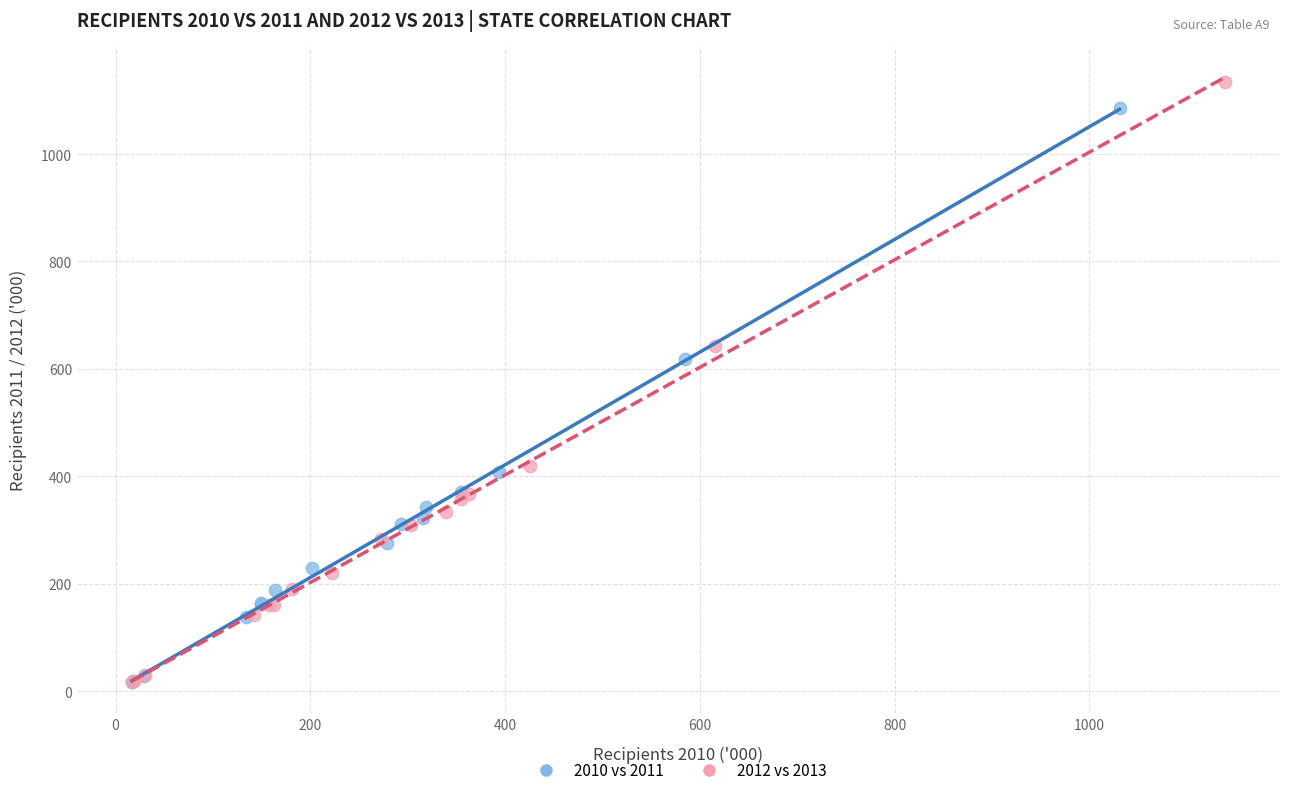

Which series has the widest spread of Y values?

2012 vs 2013